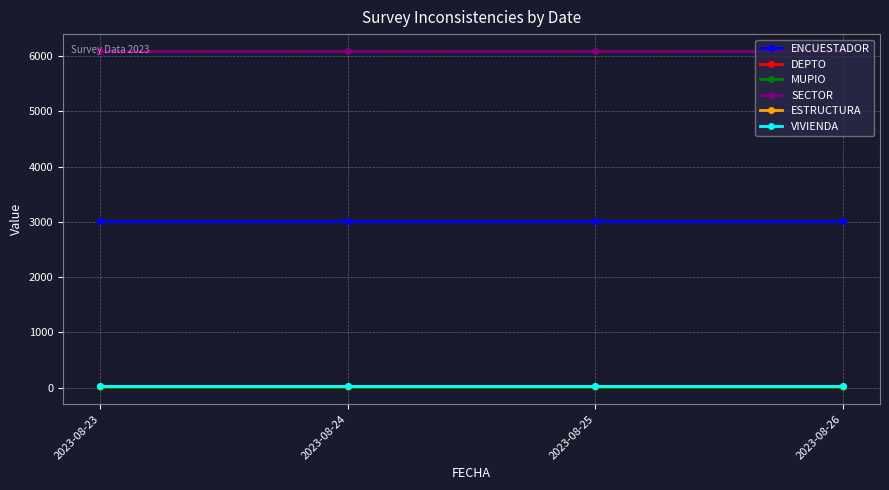

True or false: ESTRUCTURA and MUPIO intersect in this chart.

False